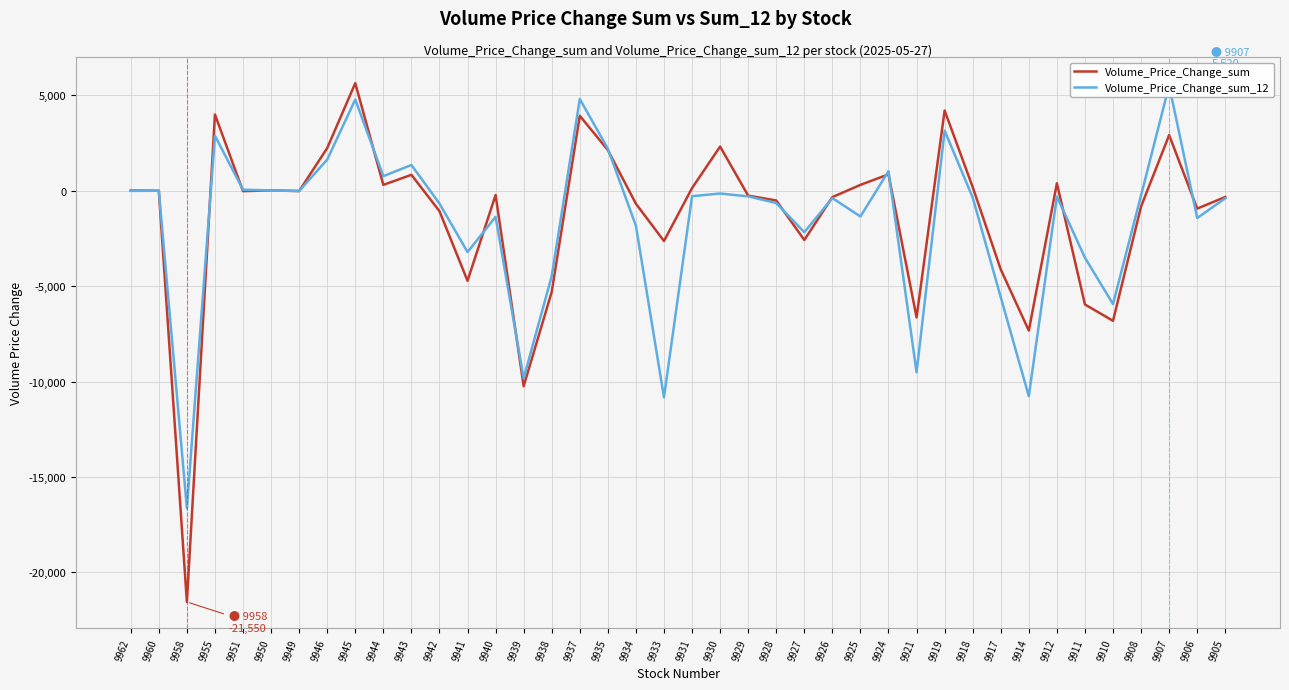

What is the difference between the highest and lowest values at 9945?

855.7